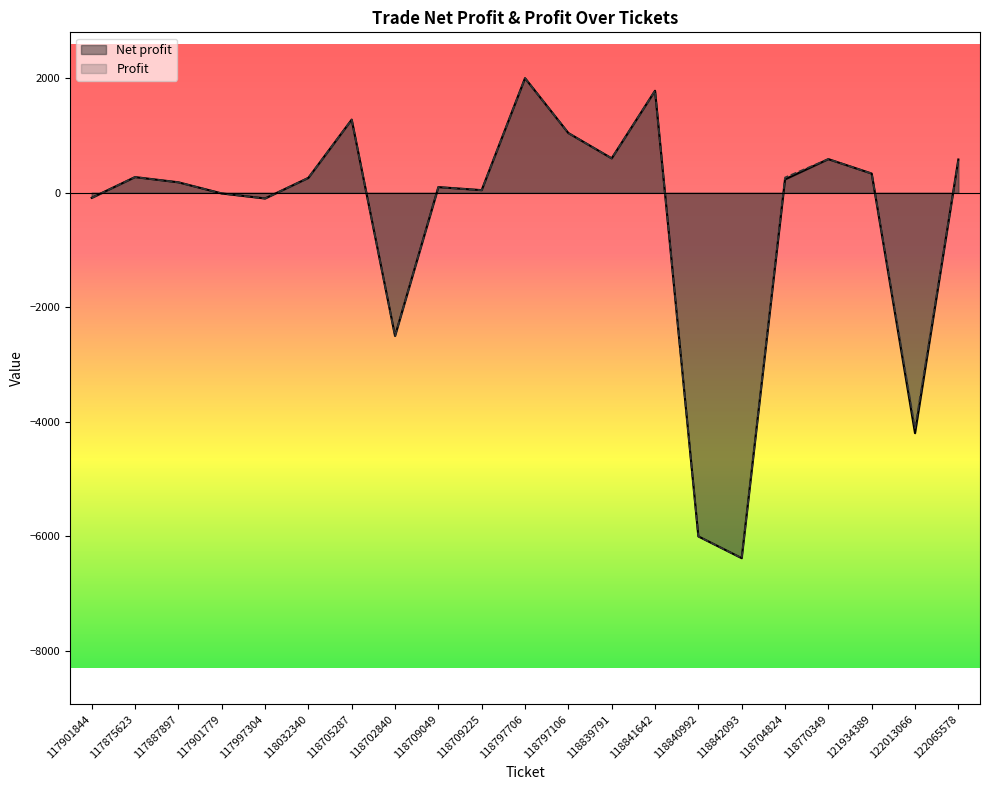

How many categories are shown in the chart?

21